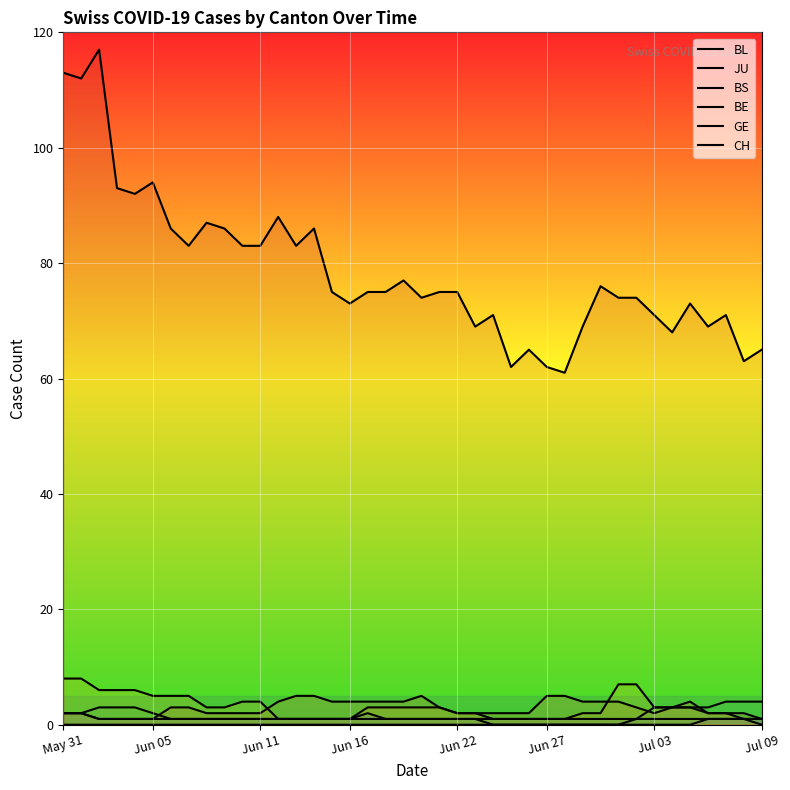

How many series are shown in this chart?

6